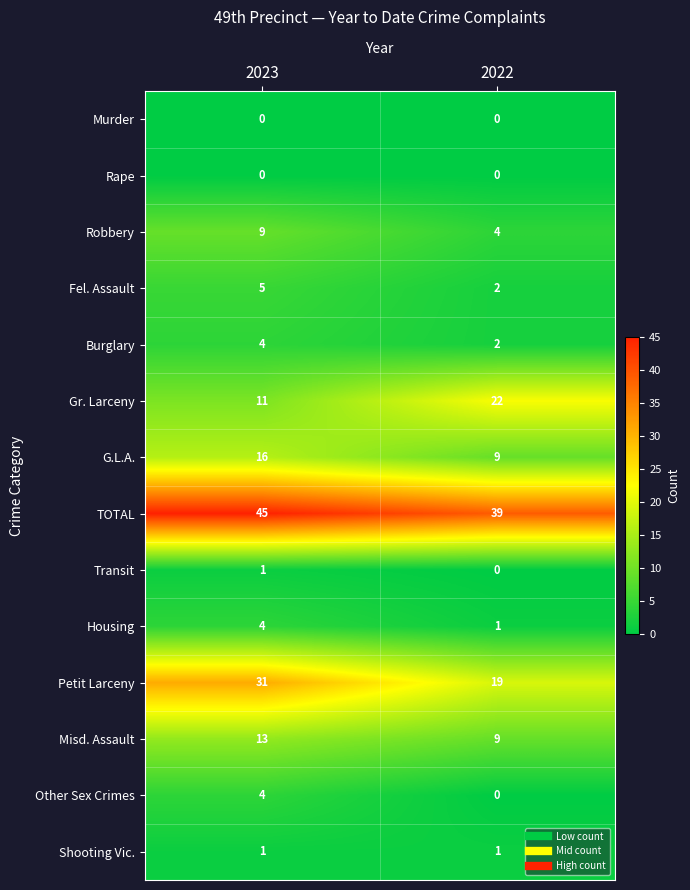

What is the maximum value shown in the chart?

45